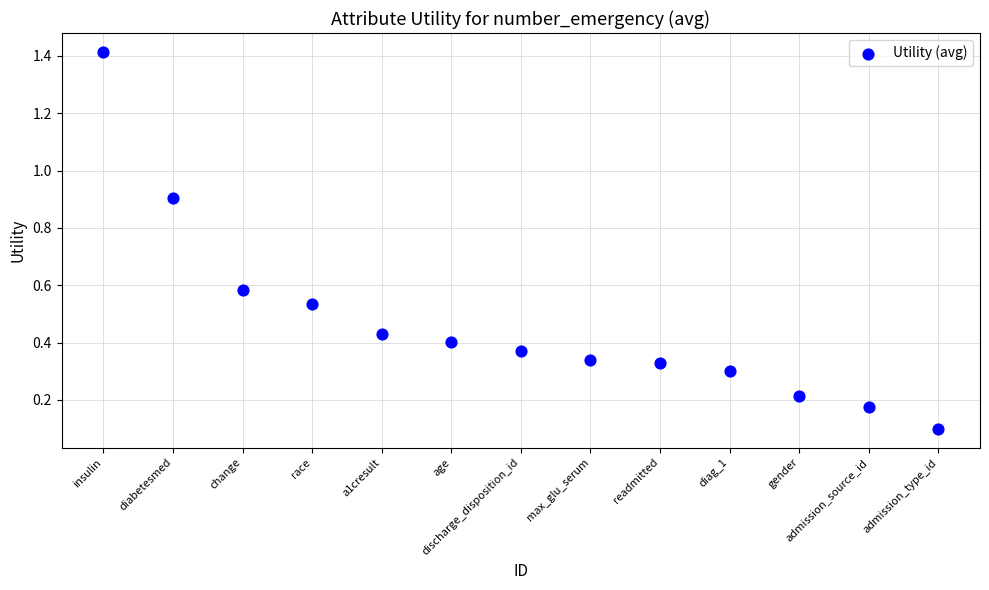

What is the range of X values (max minus min)?

12.0